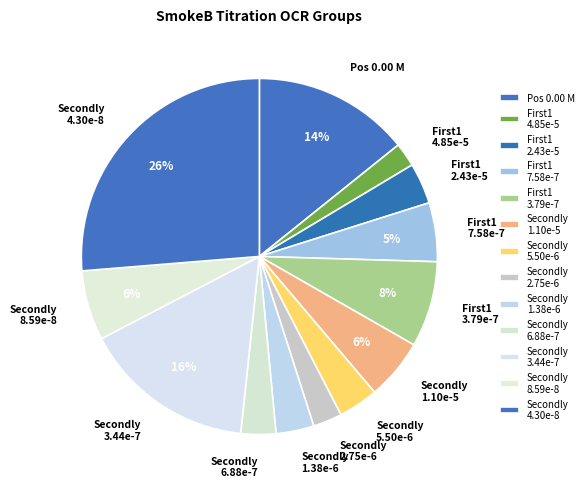

To the nearest percent, what is the combined percentage of First1 3.79e-7 and Secondly 8.59e-8?

14%